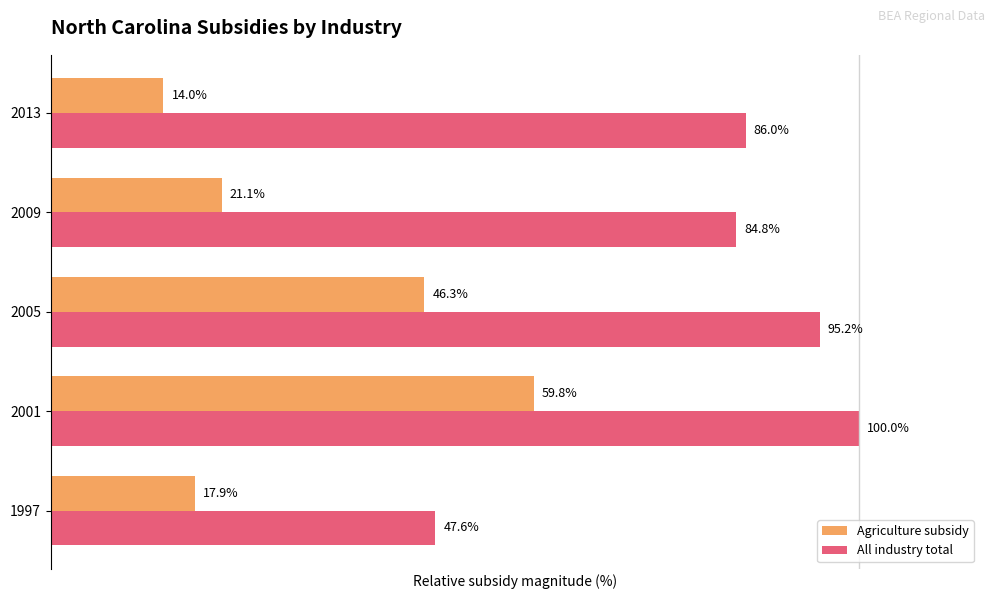

Rank the categories by Agriculture subsidy value from lowest to highest.

2013, 1997, 2009, 2005, 2001